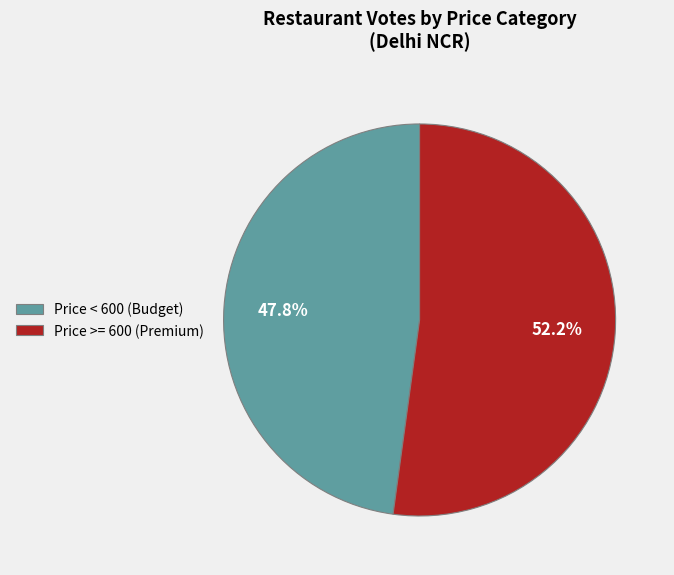

Which has a higher value, Price >= 600 (Premium) or Price < 600 (Budget)?

Price >= 600 (Premium)